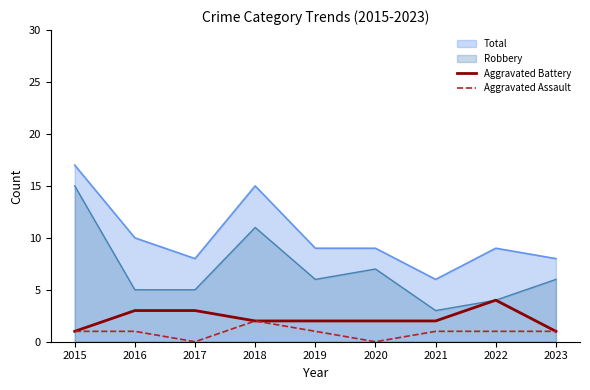

Which category has the highest value across all series?

2022